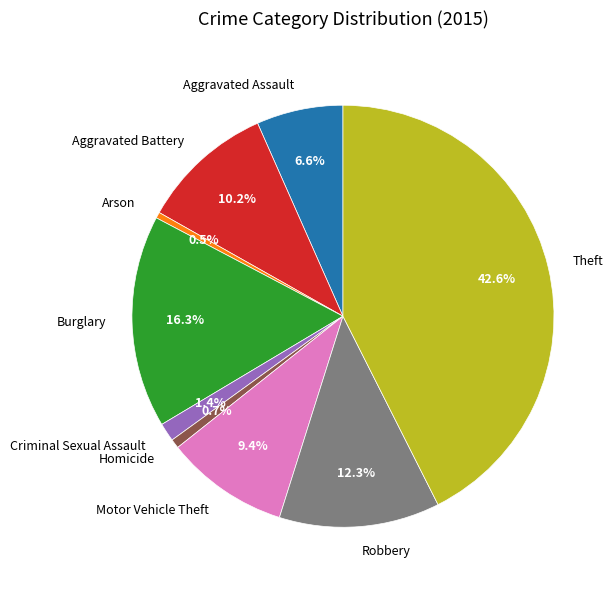

Is it true that Criminal Sexual Assault is 1% of the pie?

True